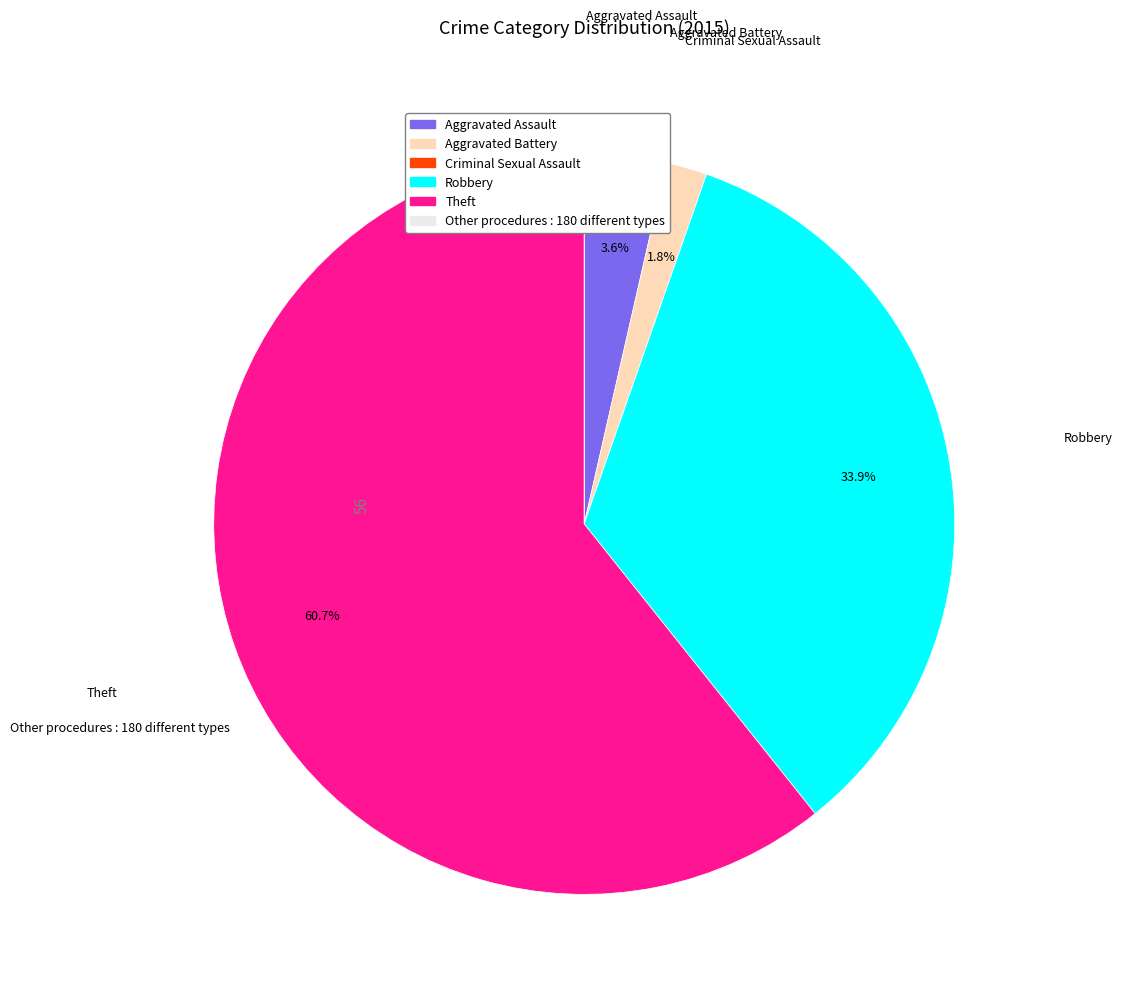

Is there any slice that represents more than half of the pie?

Yes